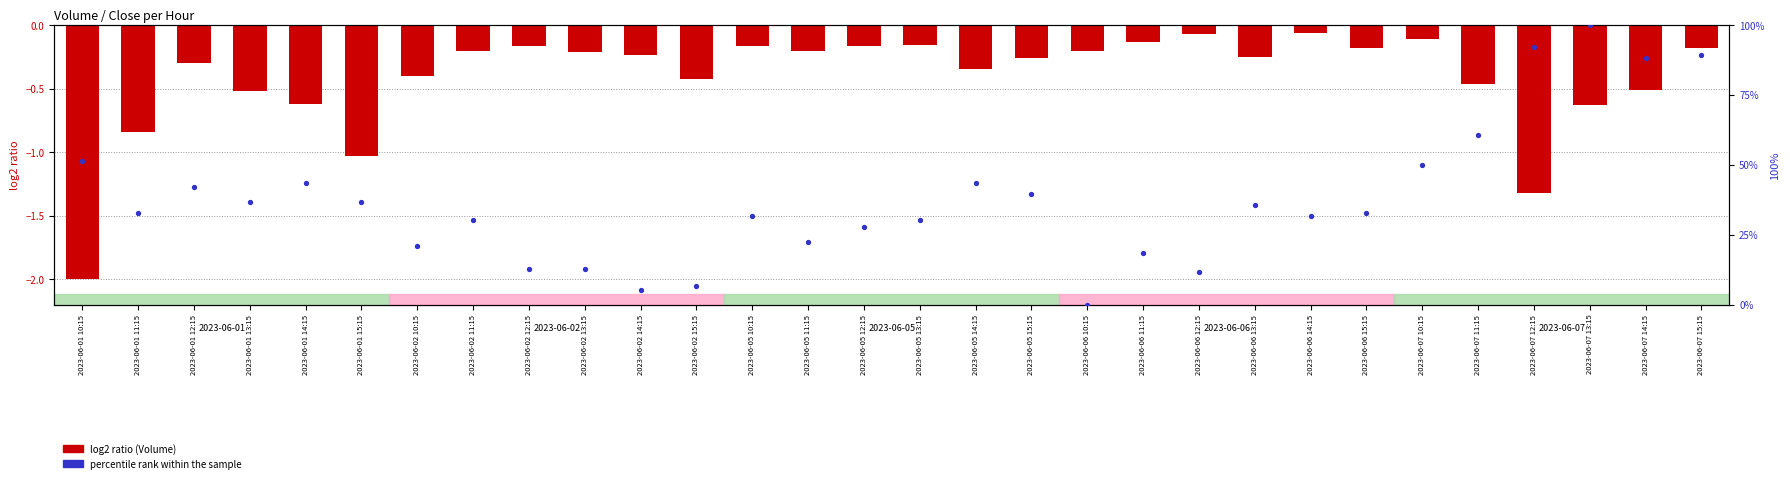

Which series has the largest Y range (max minus min)?

percentile rank within the sample